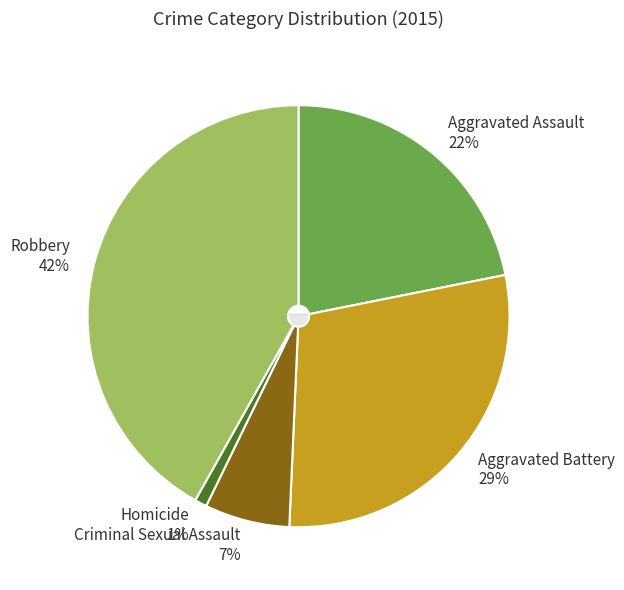

What percentage is the Robbery slice, to the nearest percent?

42%